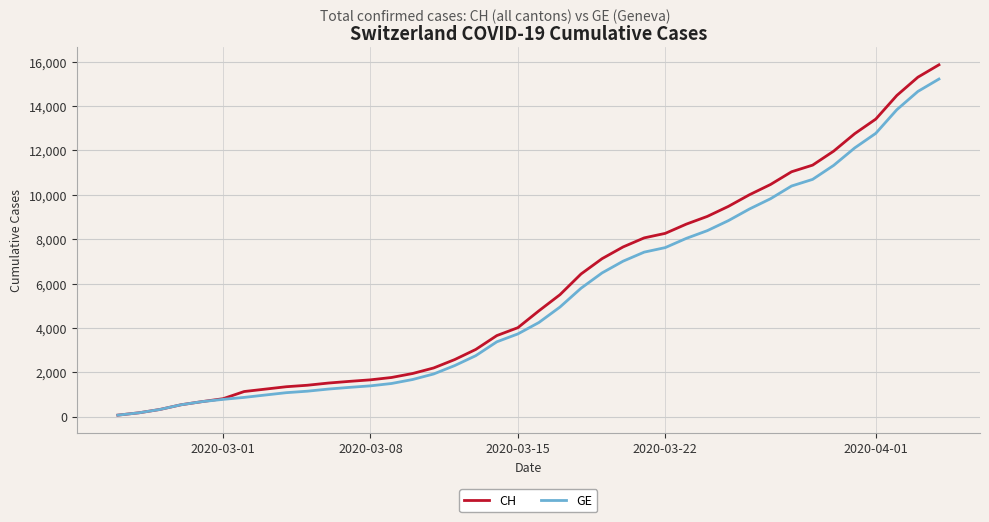

Rank the series by their maximum value, from highest to lowest.

CH, GE